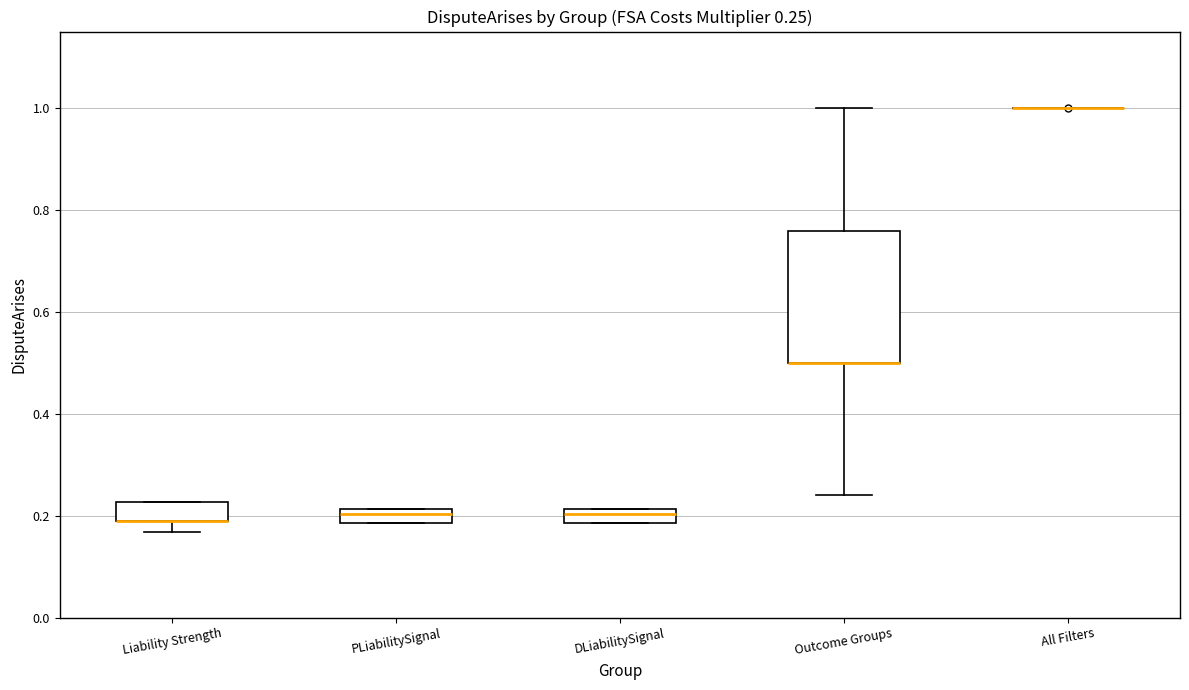

Comparing the boxes themselves (not the whiskers), which one is the tallest?

Outcome Groups